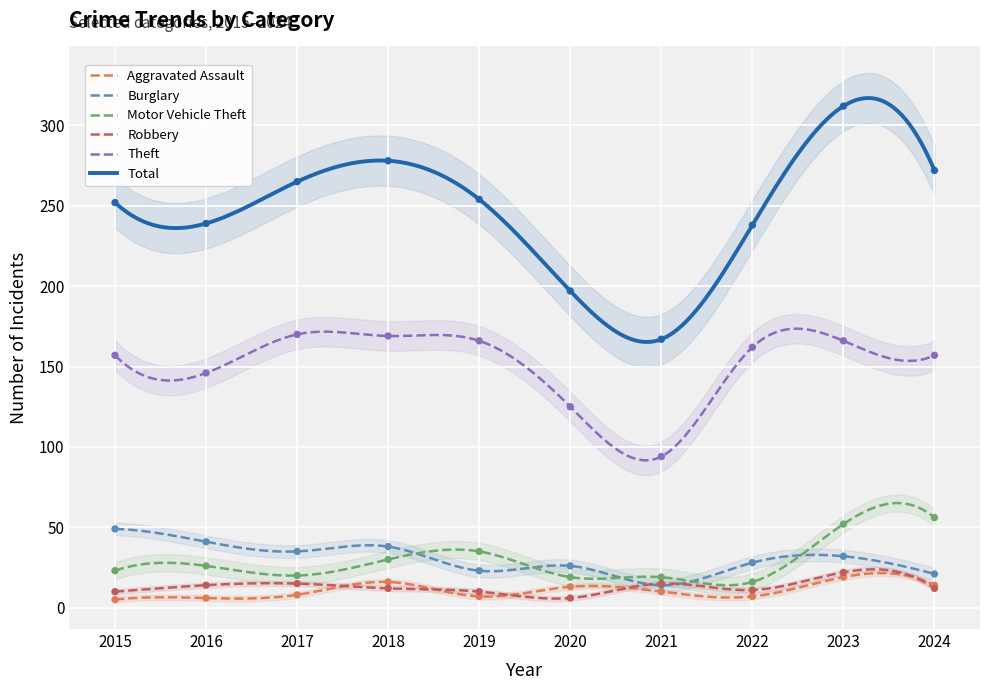

What are all the series names shown in the legend?

Aggravated Assault, Burglary, Motor Vehicle Theft, Robbery, Theft, Total